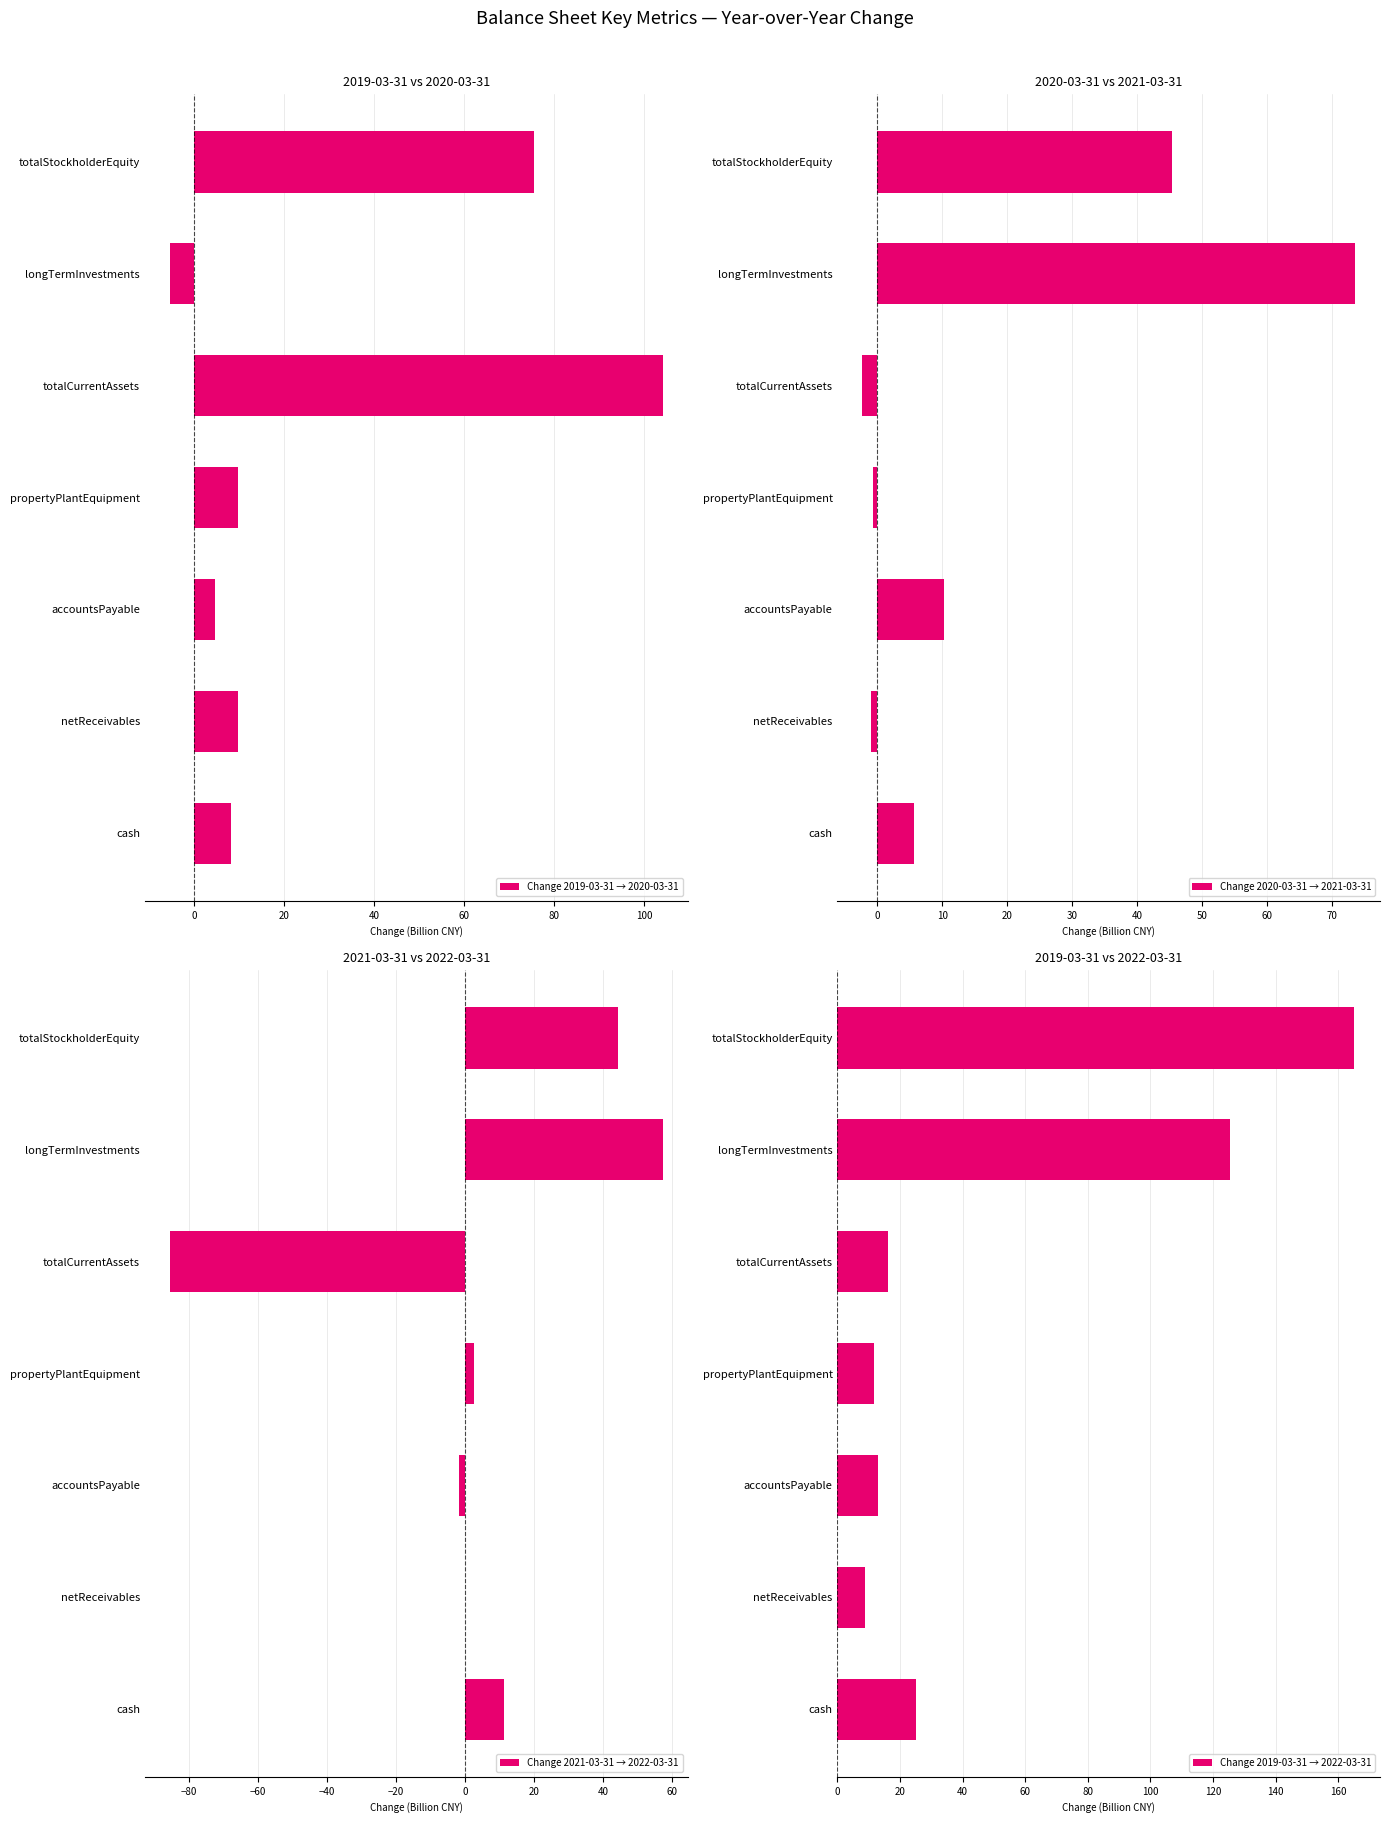

What is the sum of all Change 2021-03-31 → 2022-03-31 values?

27.9